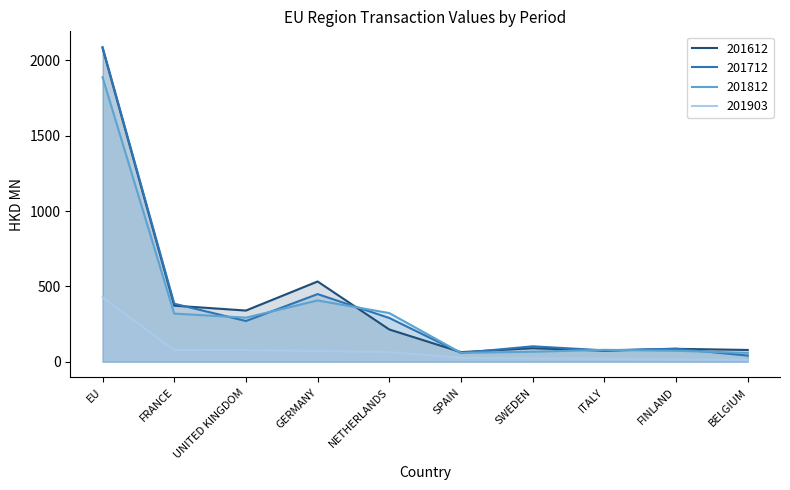

At which category is the sum across all series the highest?

EU